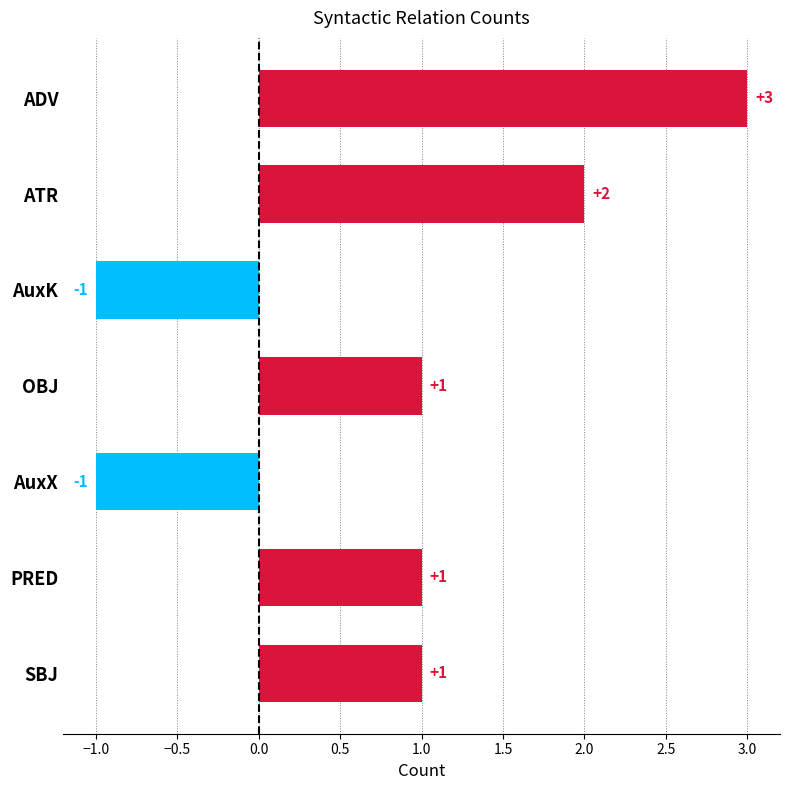

What is the sum of all values?

6